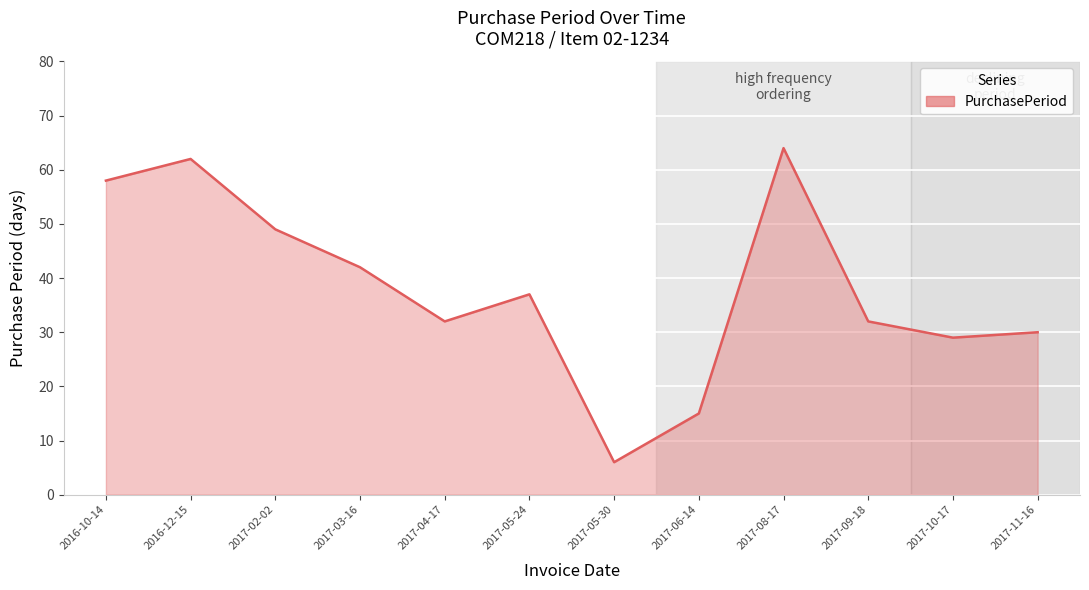

Where is the first local maximum?

2016-12-15